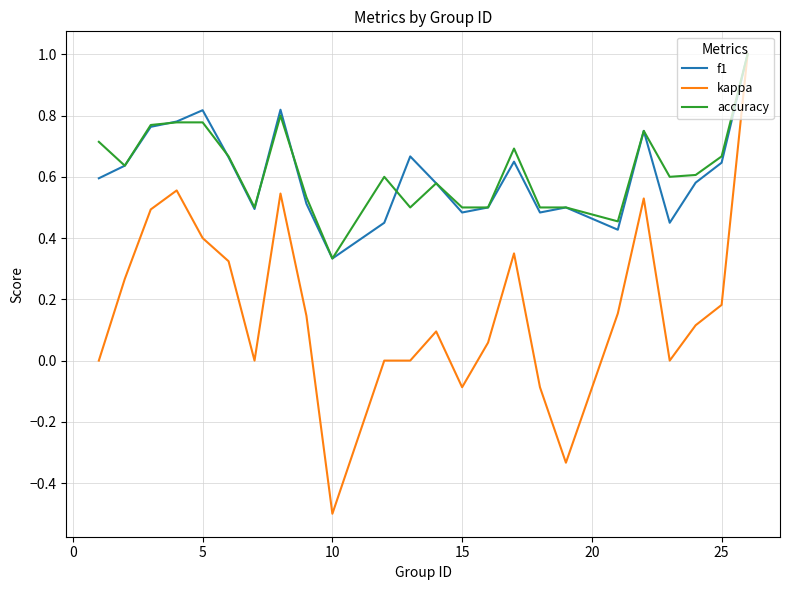

What is the highest value of the kappa series?

1.0